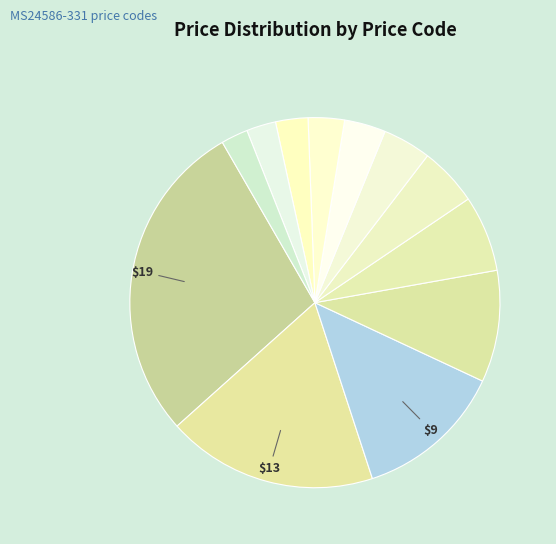

Count the number of slices in the pie.

12